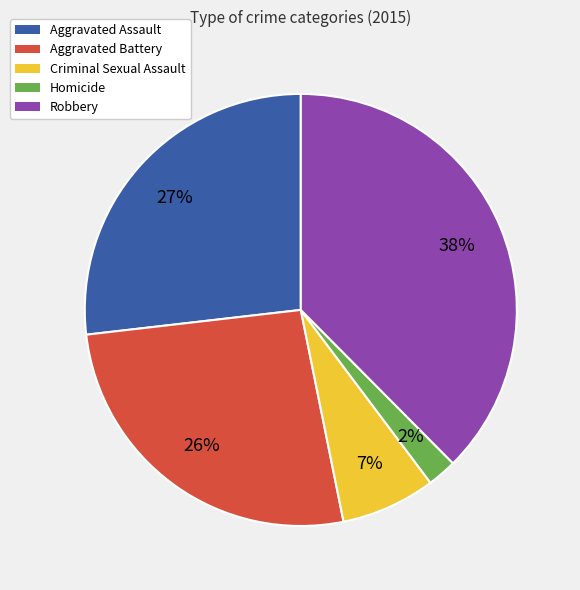

Which slice is the smallest?

Homicide